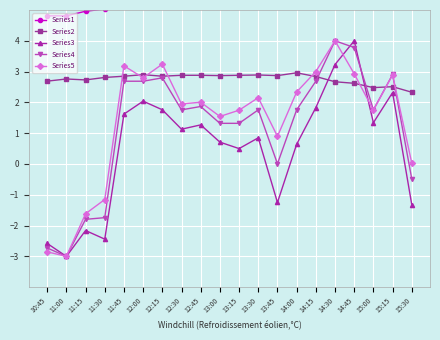

What are all the series names shown in the legend?

Series1, Series2, Series3, Series4, Series5